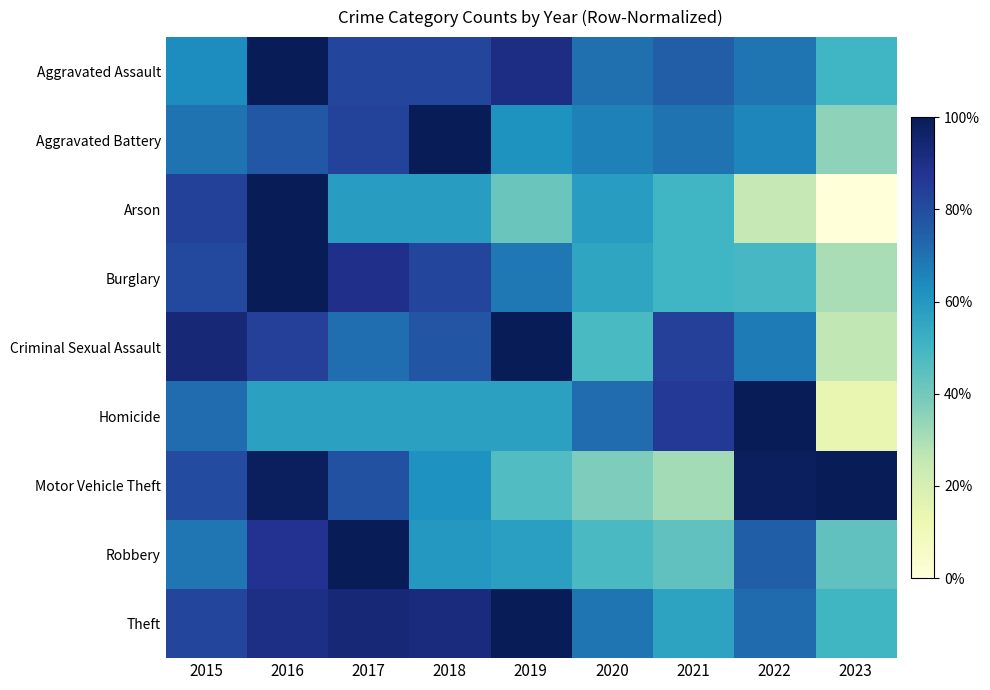

Reading right to left, what are all the values shown in this chart?

Aggravated Assault: 2023=0.5	2022=0.7	2021=0.8	2020=0.7	2019=0.9	2018=0.8	2017=0.8	2016=1.0	2015=0.6
Aggravated Battery: 2023=0.3	2022=0.7	2021=0.7	2020=0.7	2019=0.6	2018=1.0	2017=0.8	2016=0.8	2015=0.7
Arson: 2023=0.0	2022=0.2	2021=0.5	2020=0.6	2019=0.4	2018=0.6	2017=0.6	2016=1.0	2015=0.8
Burglary: 2023=0.3	2022=0.5	2021=0.5	2020=0.6	2019=0.7	2018=0.8	2017=0.9	2016=1.0	2015=0.8
Criminal Sexual Assault: 2023=0.3	2022=0.7	2021=0.8	2020=0.5	2019=1.0	2018=0.8	2017=0.7	2016=0.8	2015=0.9
Homicide: 2023=0.1	2022=1.0	2021=0.9	2020=0.7	2019=0.6	2018=0.6	2017=0.6	2016=0.6	2015=0.7
Motor Vehicle Theft: 2023=1.0	2022=1.0	2021=0.3	2020=0.4	2019=0.5	2018=0.6	2017=0.8	2016=1.0	2015=0.8
Robbery: 2023=0.4	2022=0.7	2021=0.4	2020=0.5	2019=0.6	2018=0.6	2017=1.0	2016=0.9	2015=0.7
Theft: 2023=0.5	2022=0.7	2021=0.6	2020=0.7	2019=1.0	2018=0.9	2017=0.9	2016=0.9	2015=0.8